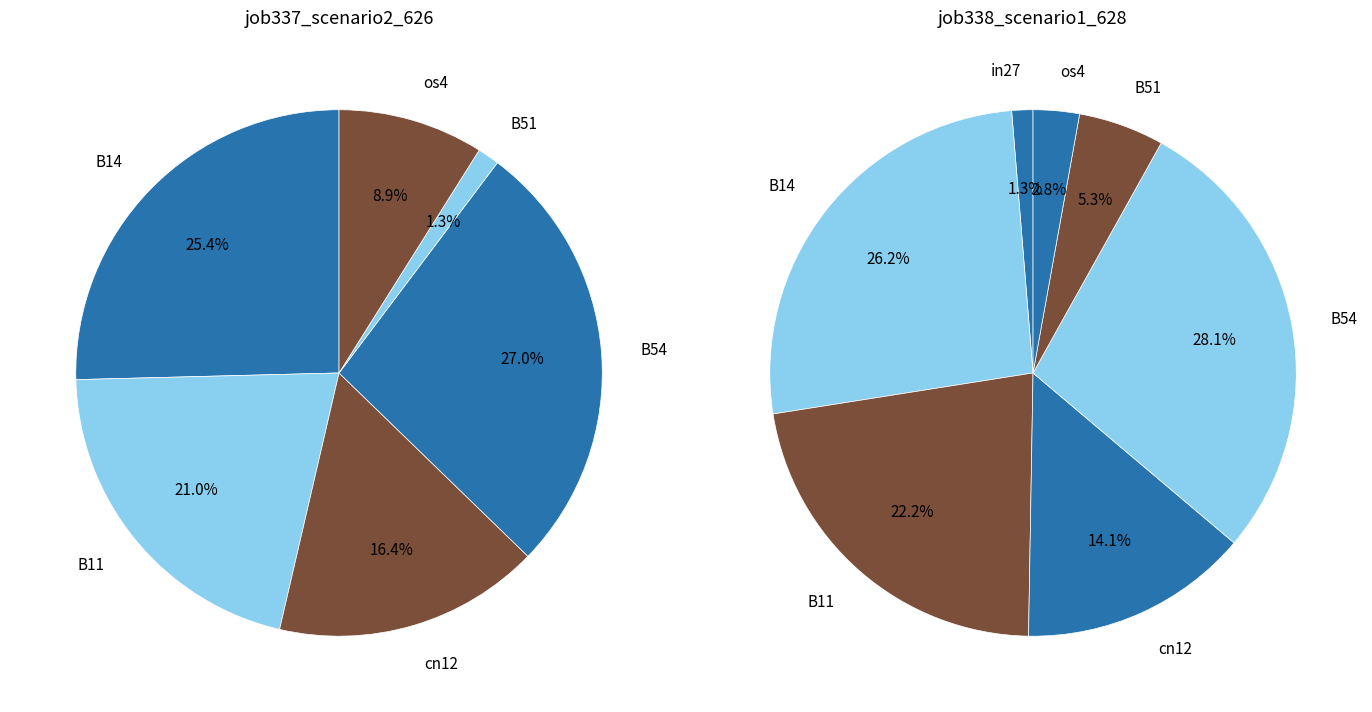

To the nearest percent, what is the combined percentage of B14 and in27?

27%